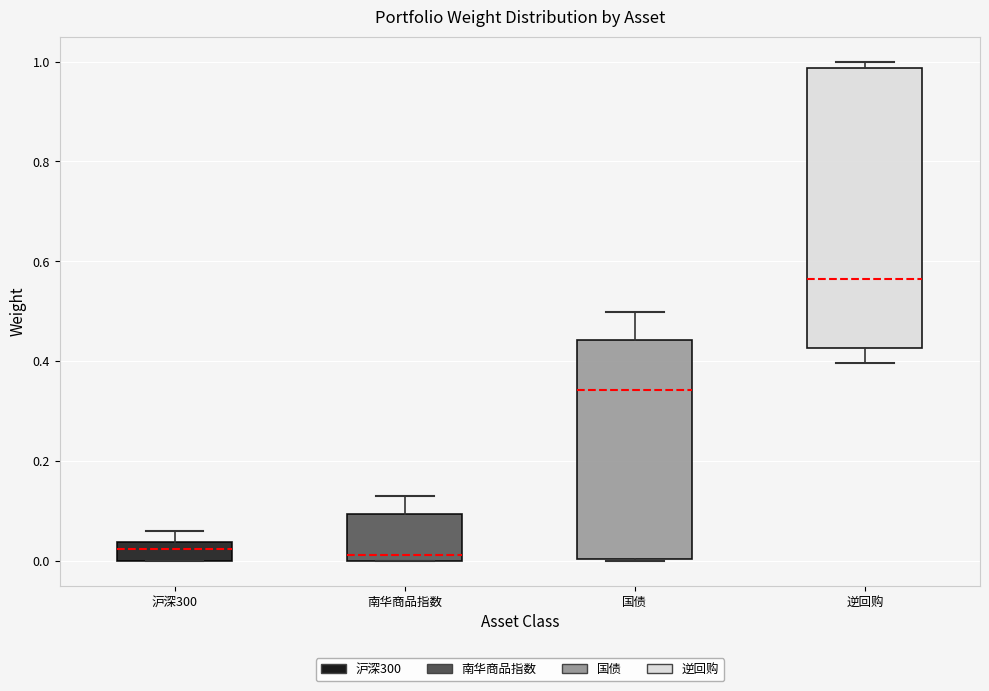

Which box's median line is the highest?

逆回购